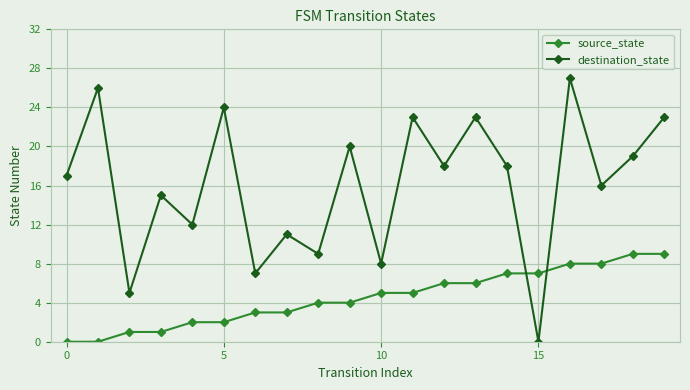

What is the greatest value displayed?

27